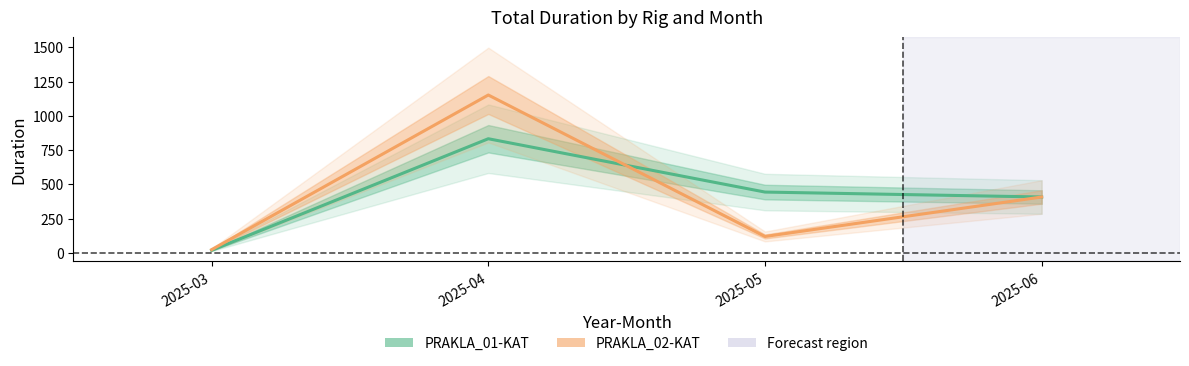

True or false: PRAKLA_02-KAT has a value of 120 at 2025-05.

True